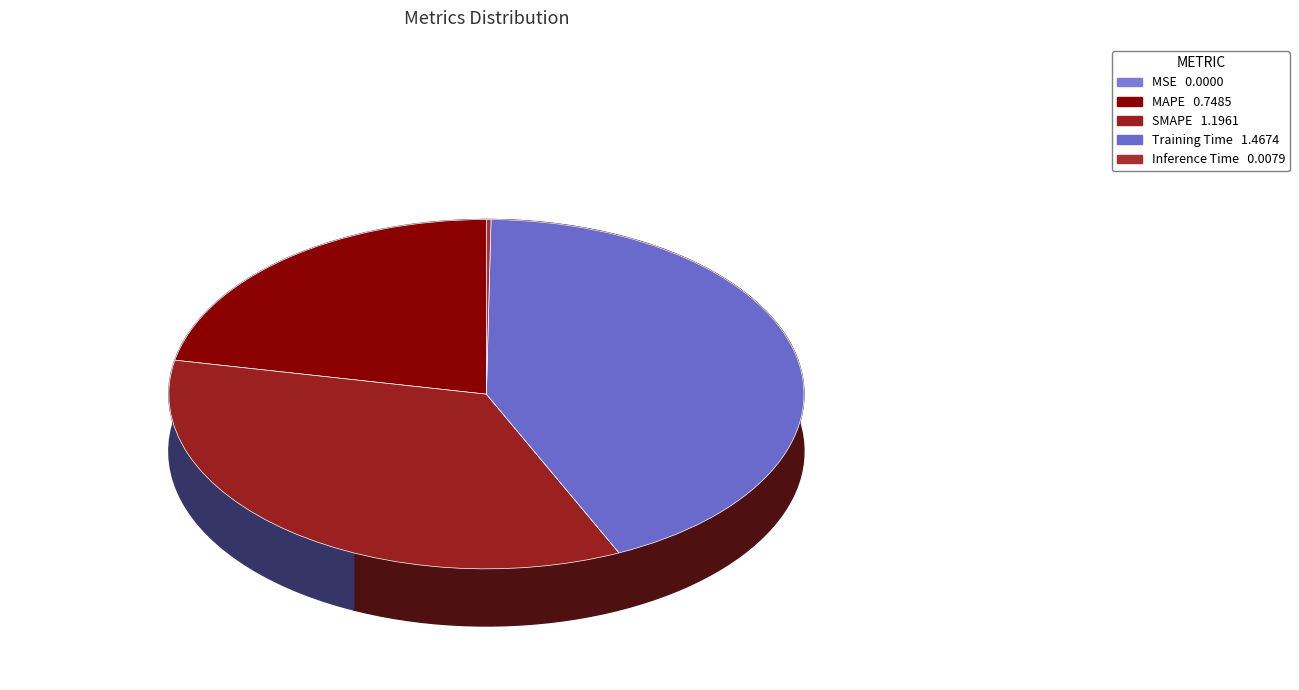

Is there any slice that represents more than half of the pie?

No